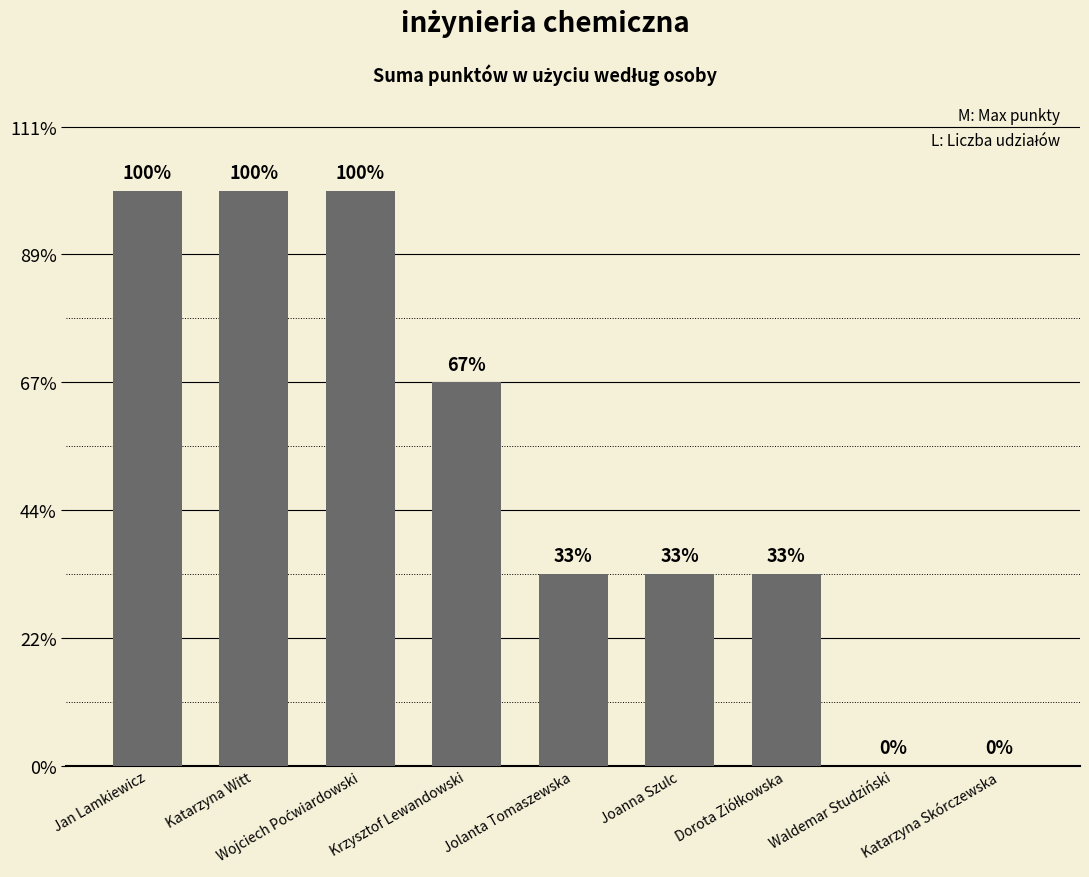

The chart shows a value of -104 at Katarzyna Skórczewska. True or false?

False